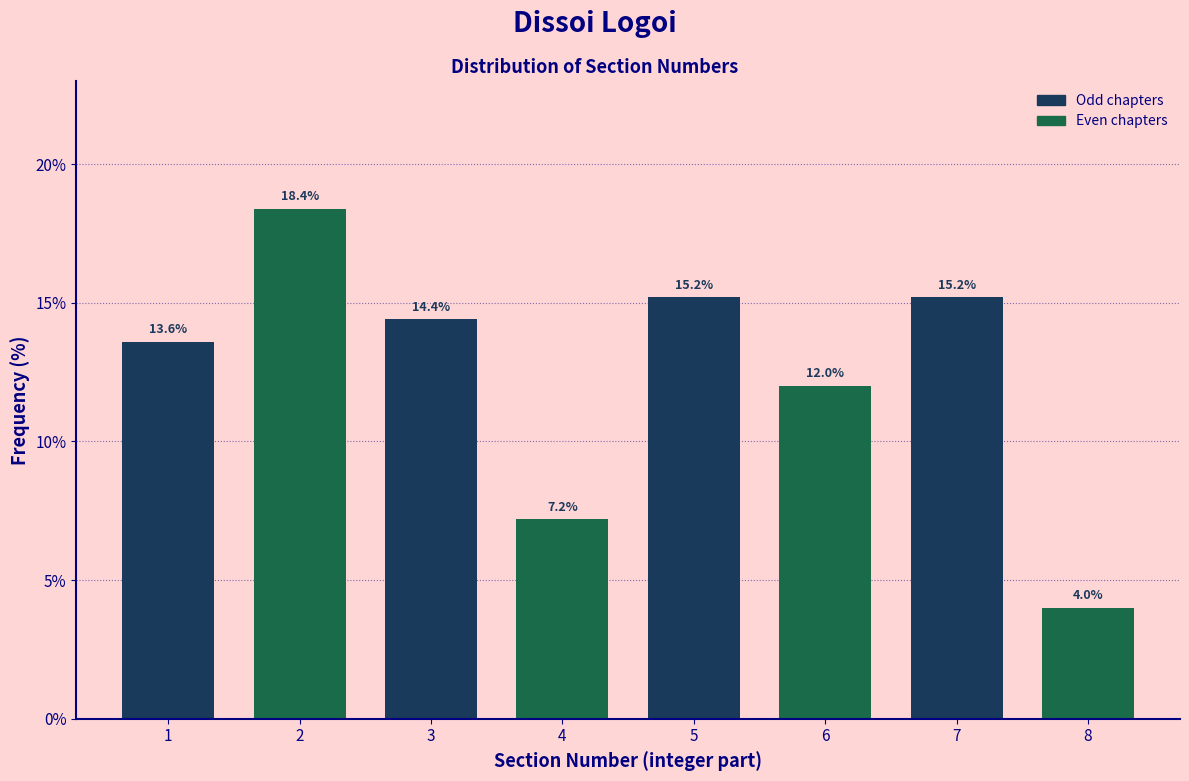

Reading left to right, list all the values displayed in this chart.

13.6	18.4	14.4	7.2	15.2	12.0	15.2	4.0